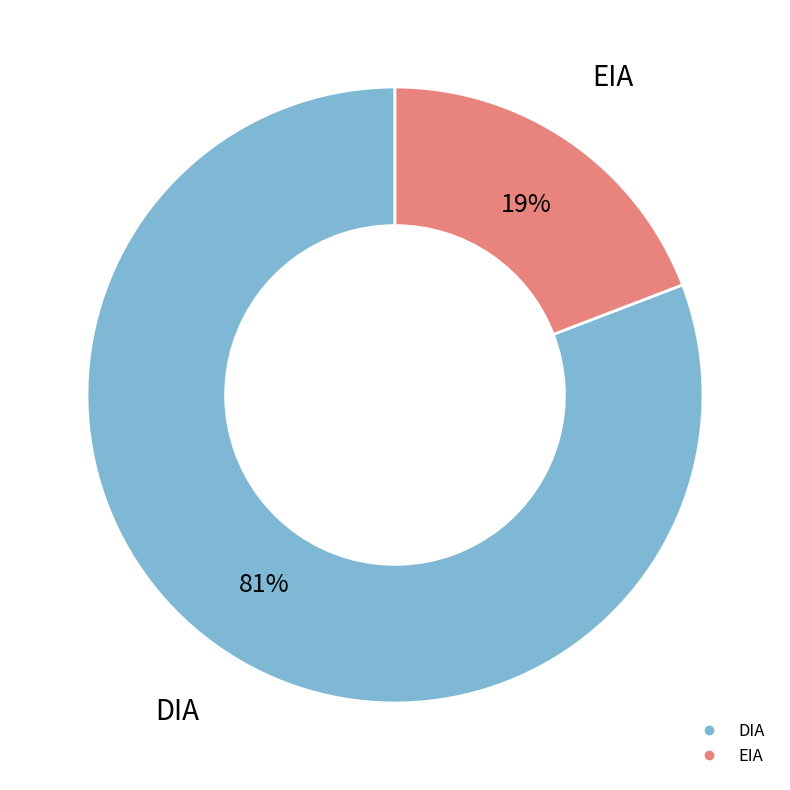

Is the sum of EIA and DIA greater than half?

Yes